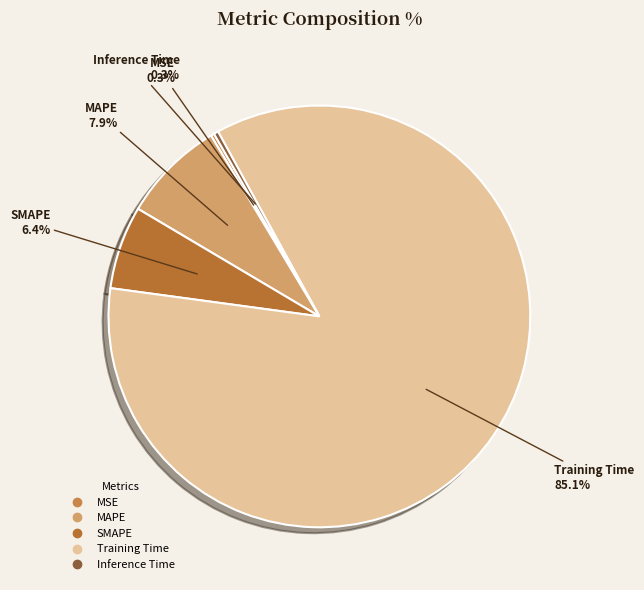

Which slice represents more than half of the pie?

Training Time